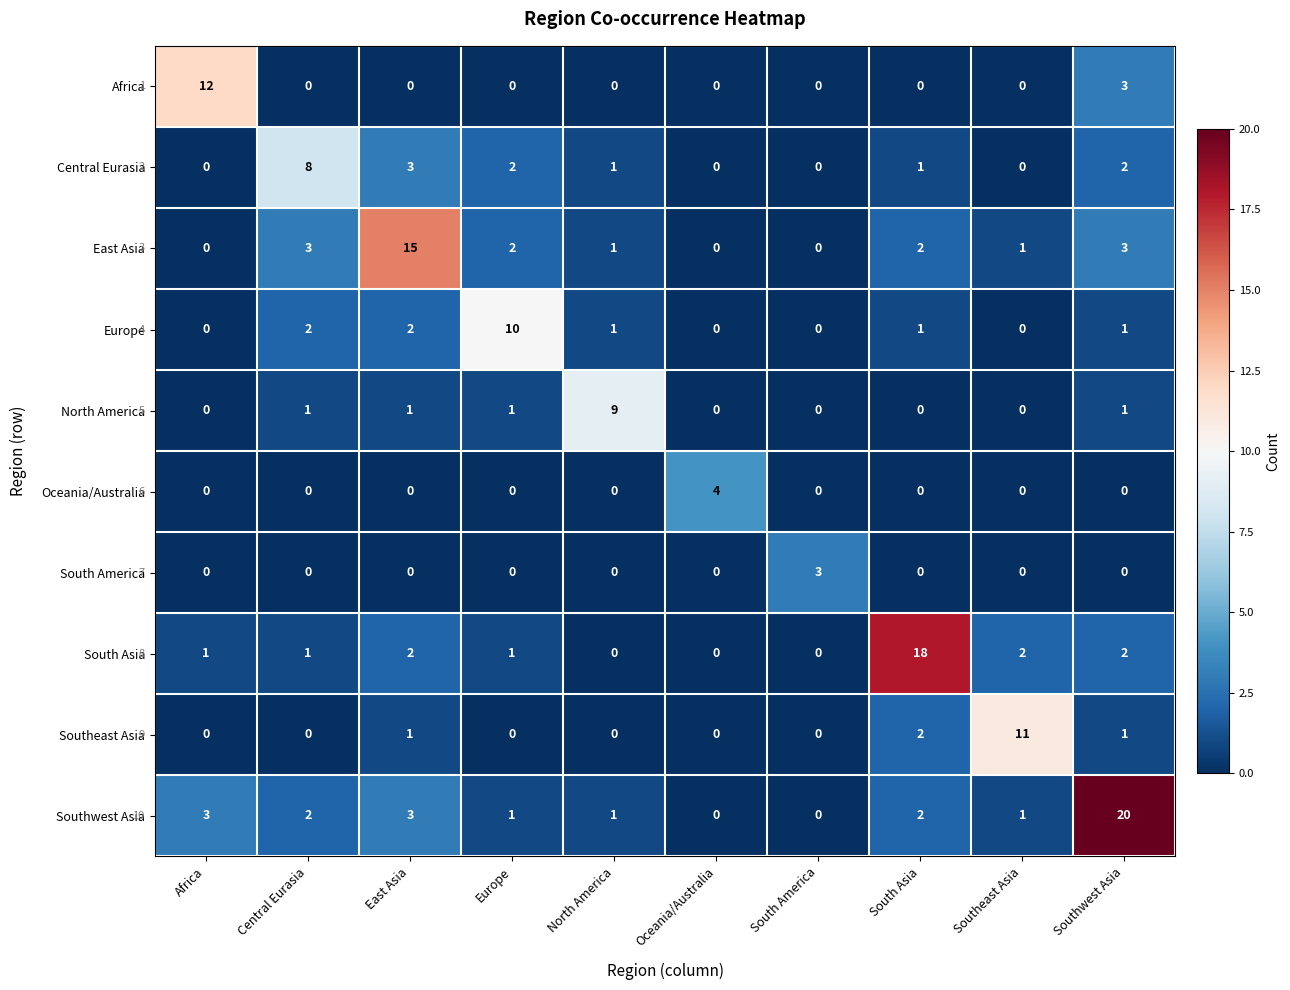

How many categories are shown in the chart?

10